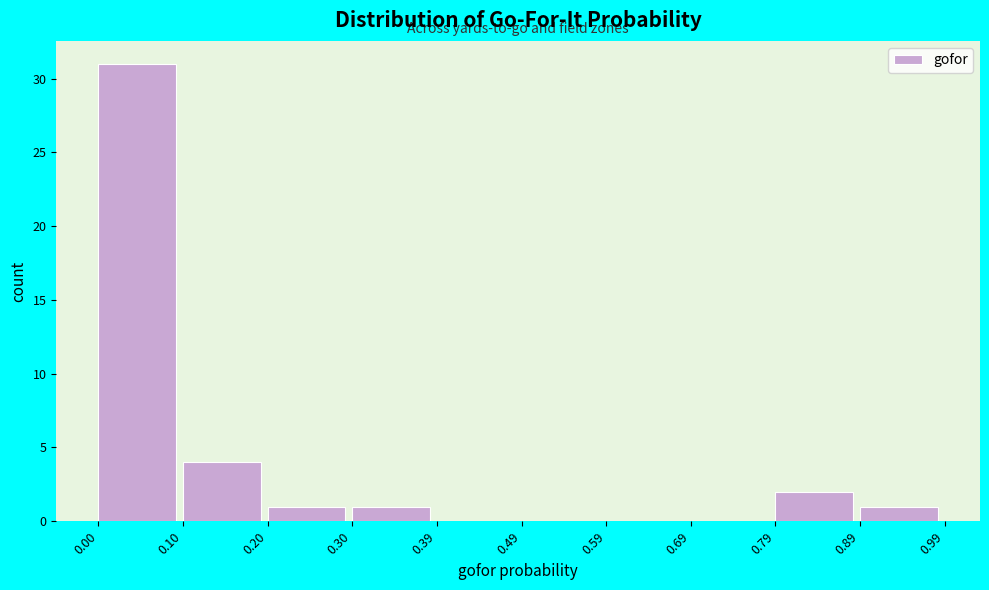

Reading left to right, transcribe this chart: for each bar, give the range it covers on the x-axis and its height. The values are not printed on the chart, so give them approximately, as read against the axis.

0.00 to 0.10: 31
0.10 to 0.20: 4
0.20 to 0.30: 1
0.30 to 0.39: 1
0.39 to 0.49: 0
0.49 to 0.59: 0
0.59 to 0.69: 0
0.69 to 0.79: 0
0.79 to 0.89: 2
0.89 to 0.99: 1